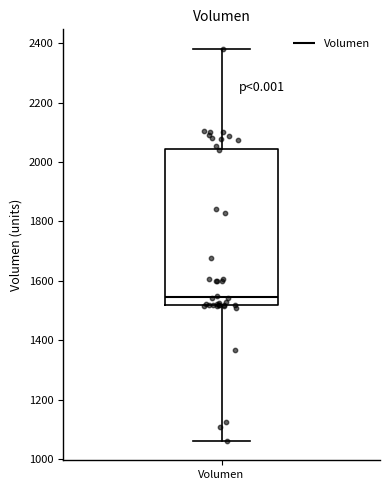

Transcribe this box plot: give where the median line is, the range the box spans, and where the two whiskers end, as read against the y-axis. The values are not printed on the chart, so give them approximately, as read against the axis.

median 1540, box 1520 to 2040, whiskers 1060 to 2380